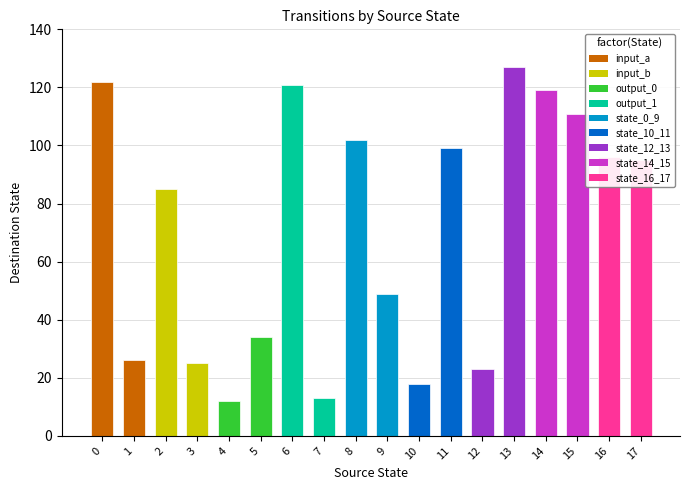

The value at 12 is 23. True or false?

True